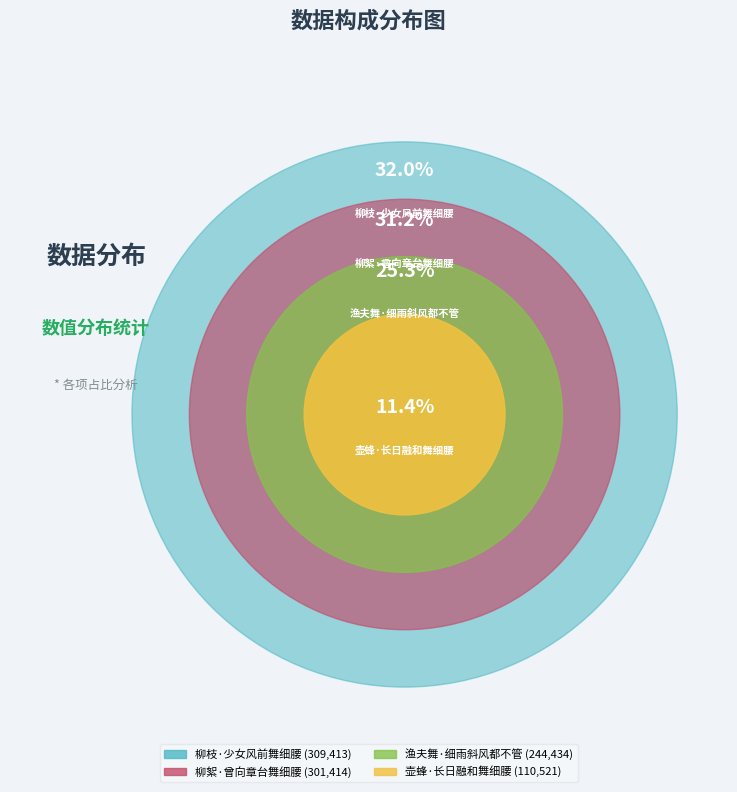

Is it true that 渔夫舞·细雨斜风都不管 is 25% of the pie?

True